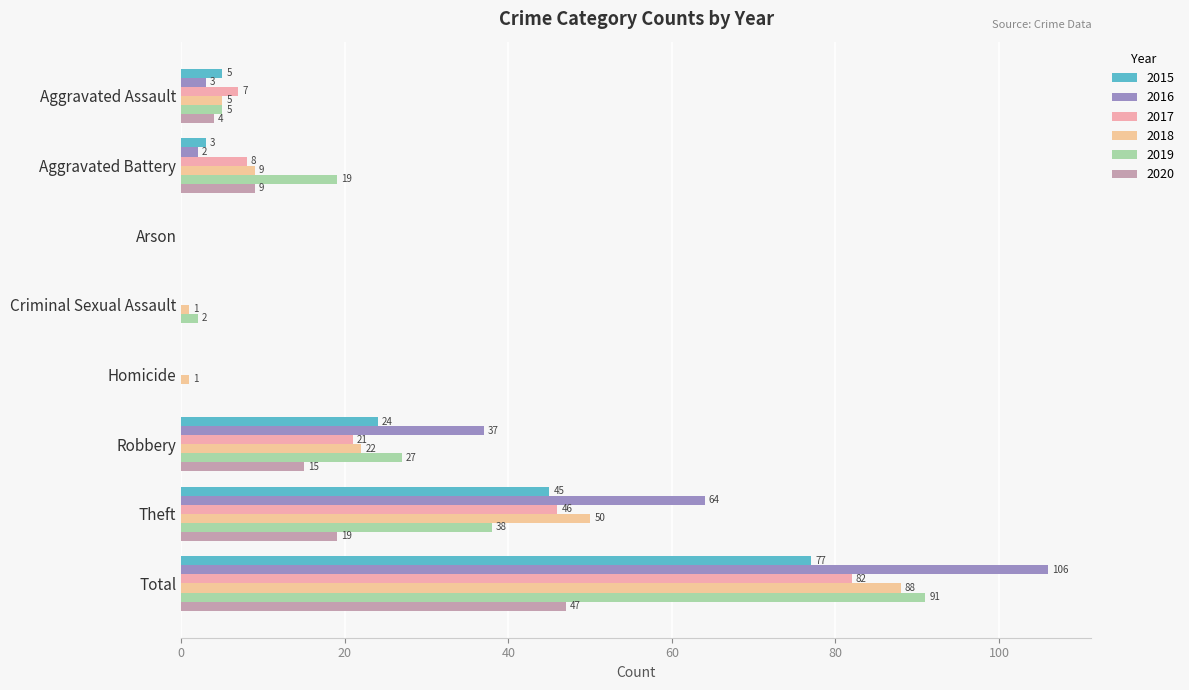

How many data points does each series have?

8